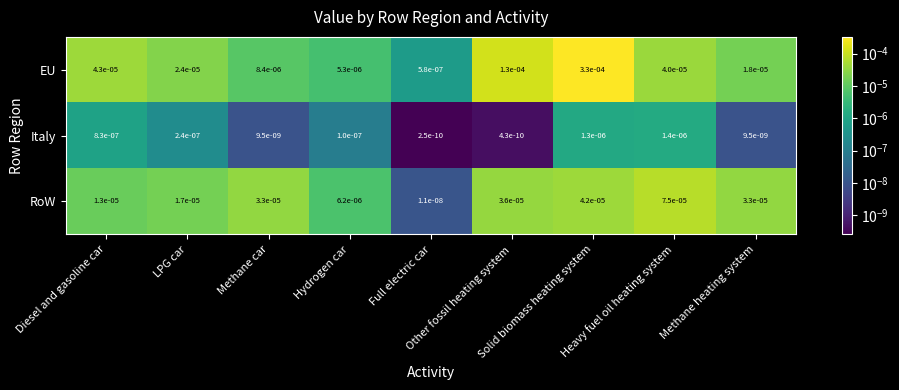

How many categories are shown in the chart?

9